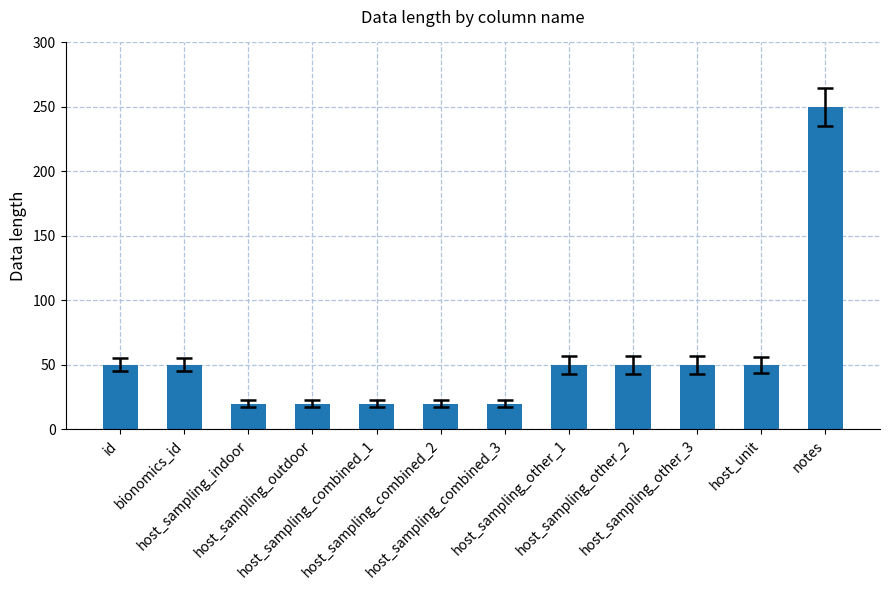

What is the label of the 1st bar from the left?

id